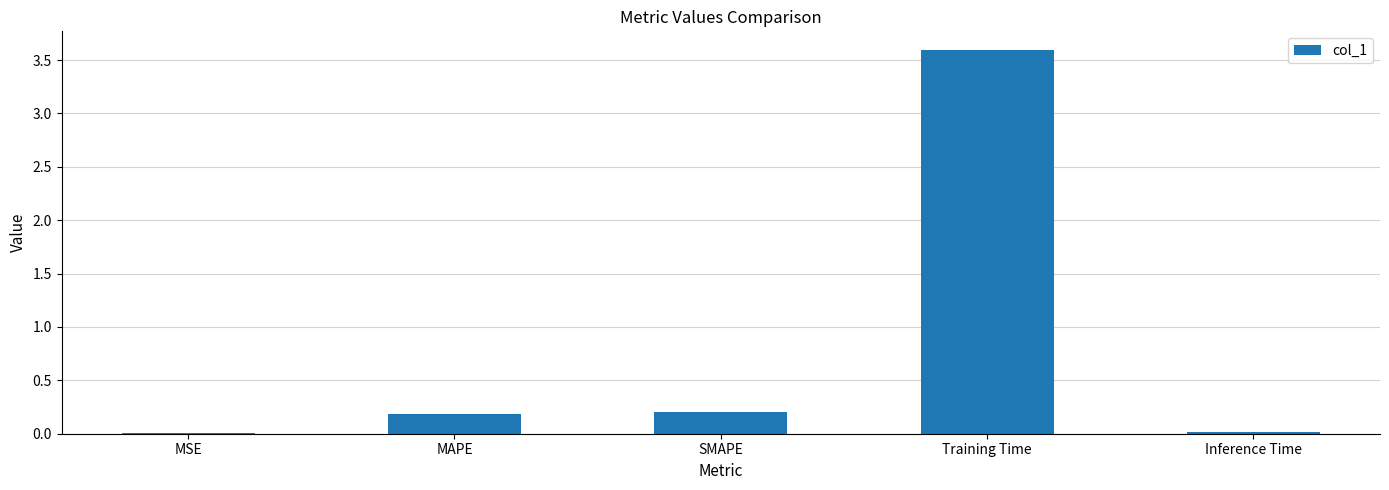

At which category does the chart reach its peak across all series?

Training Time